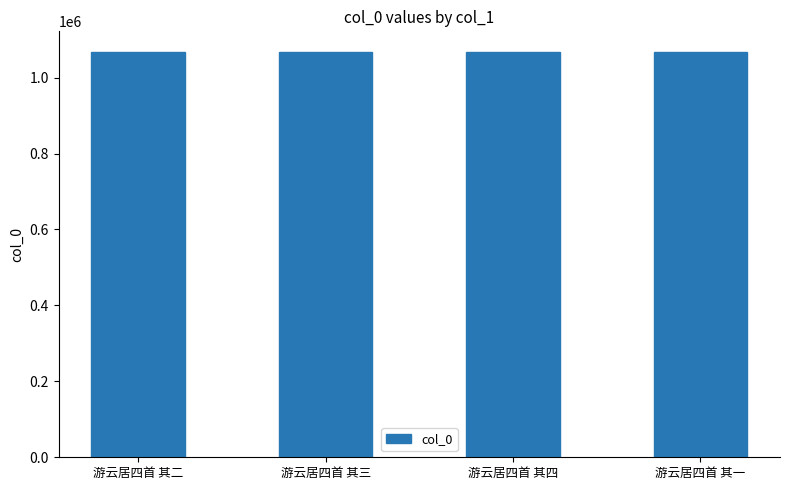

What is the label of the 4th bar from the right?

游云居四首 其二